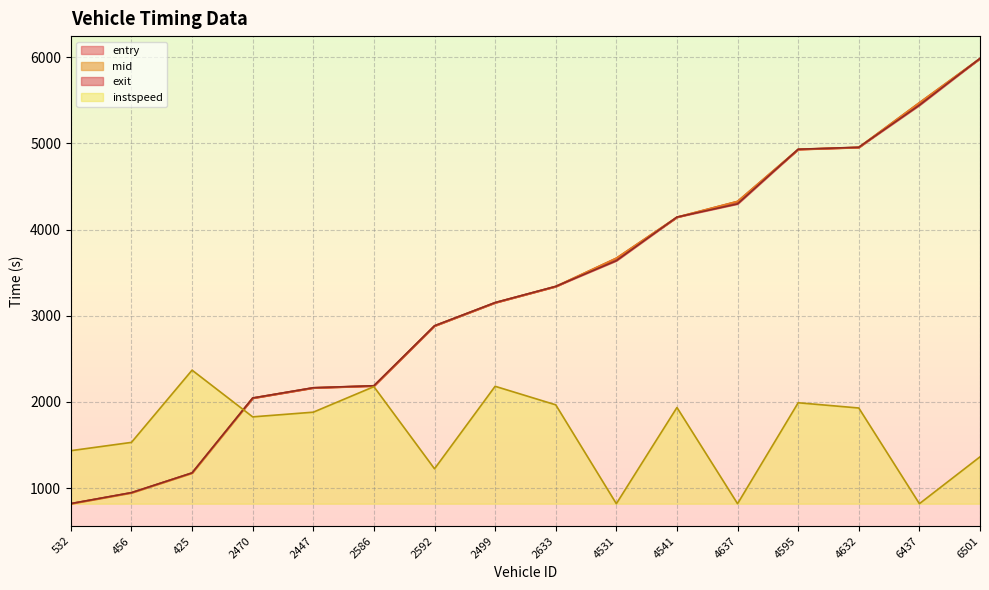

What is the difference between the highest and lowest values at 4531?

2848.8